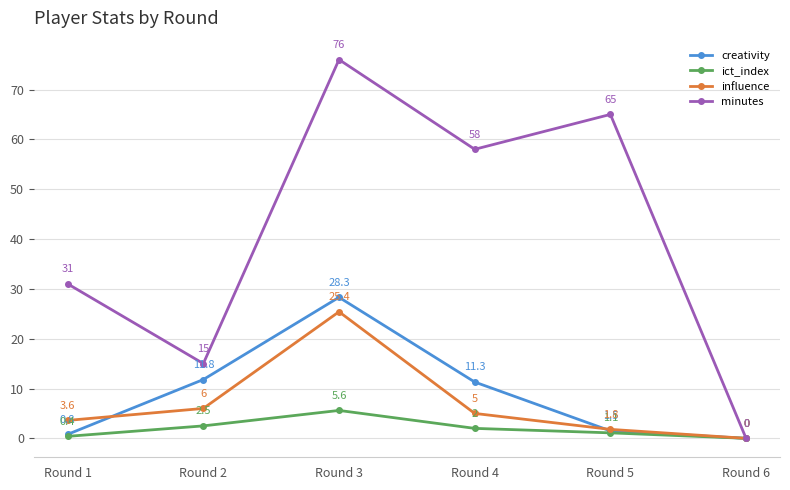

Is it true that ict_index equals 1.1 at Round 5?

True